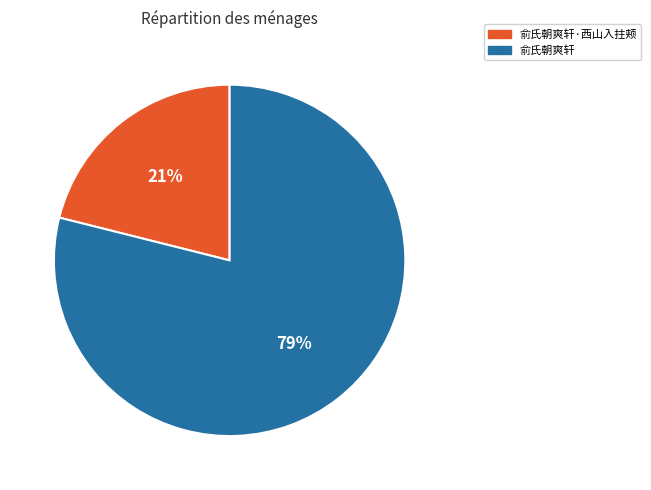

Is the sum of 俞氏朝爽轩·西山入拄颊 and 俞氏朝爽轩 greater than half?

Yes